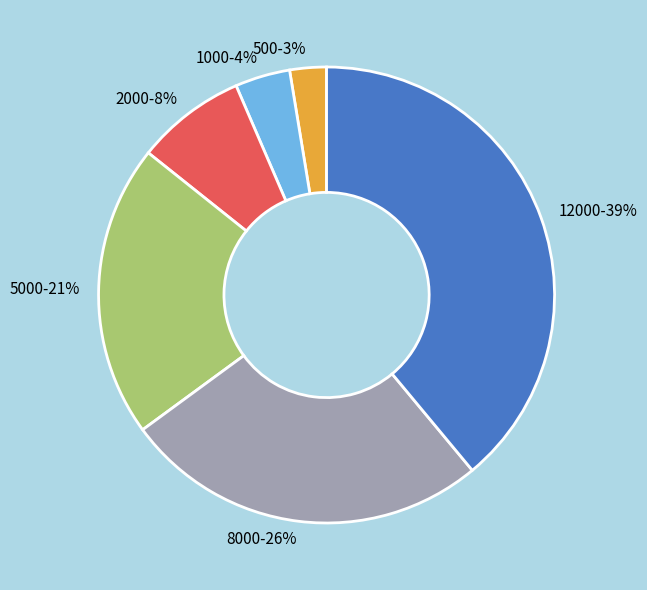

What percentage is the 1000-4% slice, to the nearest percent?

4%